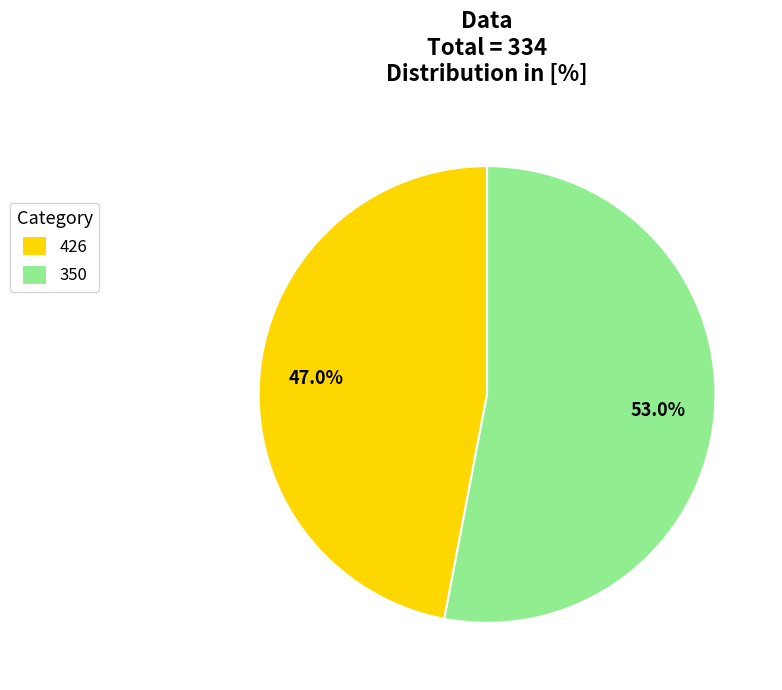

What percentage is the 426 slice, to the nearest percent?

47%